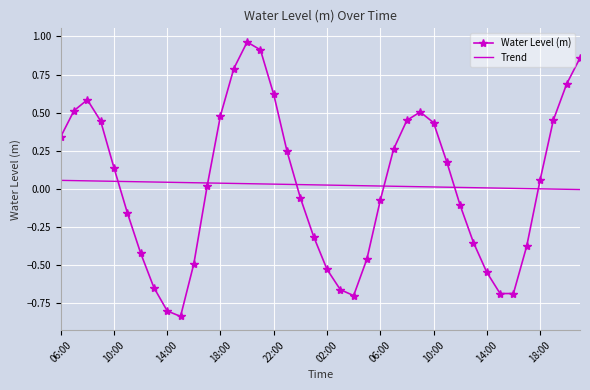

After their last crossing, which series has the higher values: Trend or Water Level (m)?

Water Level (m)